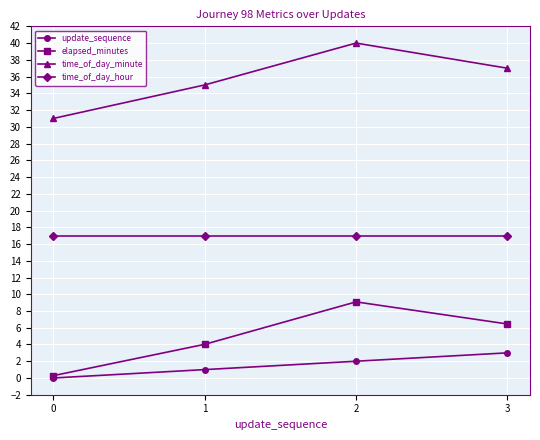

Reading right to left, extract all data points from this chart.

update_sequence: 3.0	2.0	1.0	0.0
elapsed_minutes: 6.5	9.1	4.0	0.3
time_of_day_minute: 37.0	40.0	35.0	31.0
time_of_day_hour: 17.0	17.0	17.0	17.0